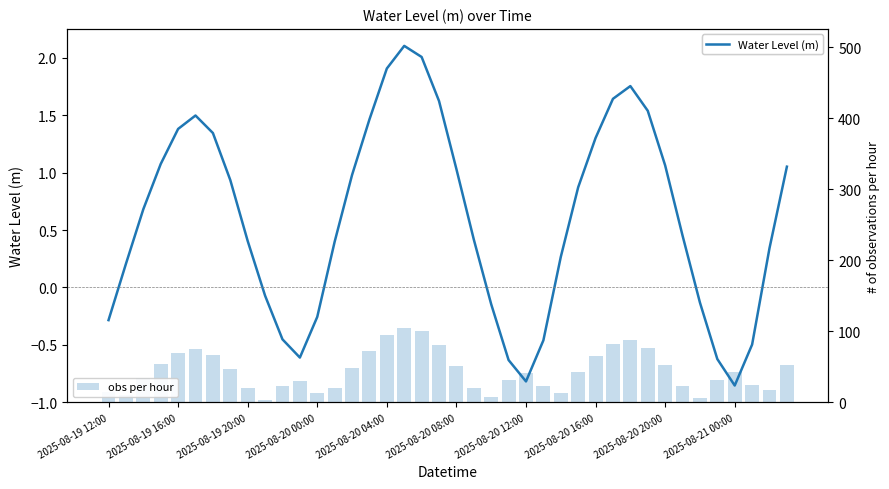

How many negative values does the Water Level (m) series have?

13